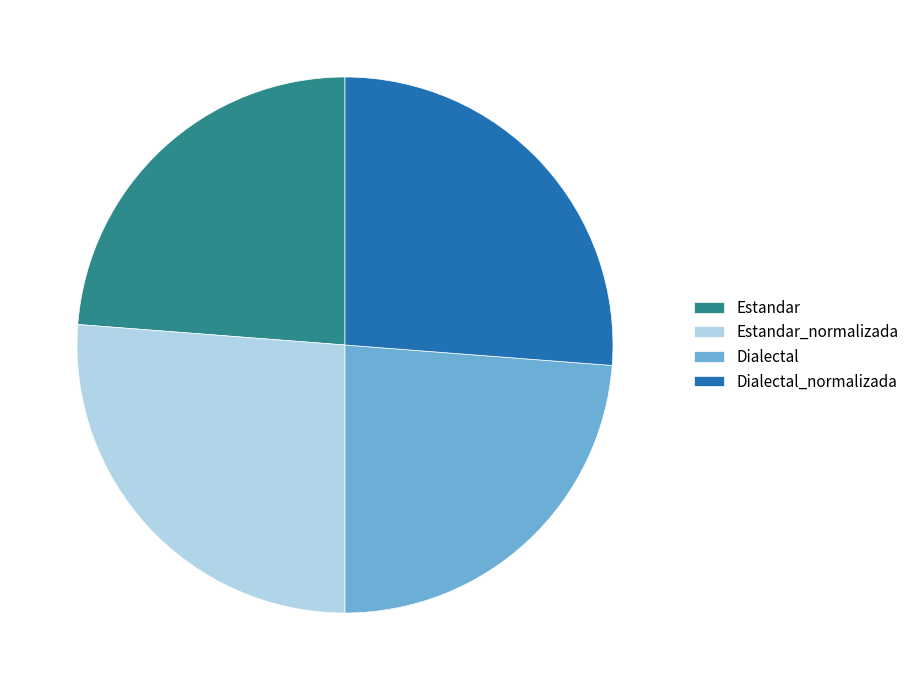

Do Dialectal and Estandar together represent more than half of the pie?

No